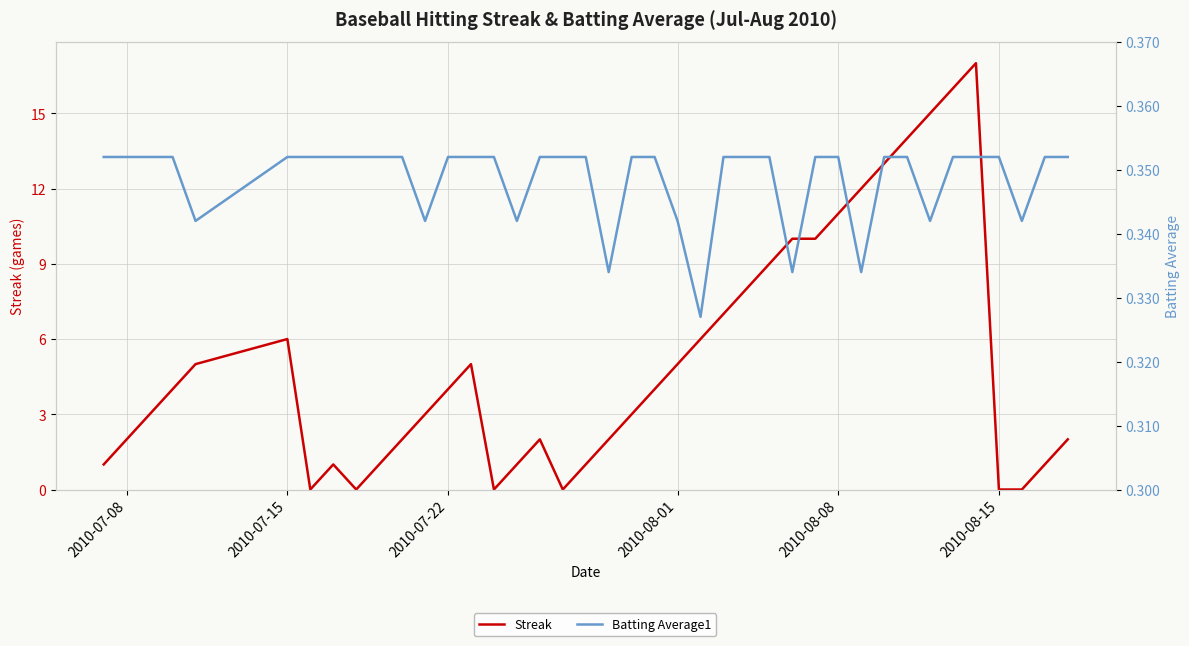

How many Batting Average1 values are between 0 and 1?

40